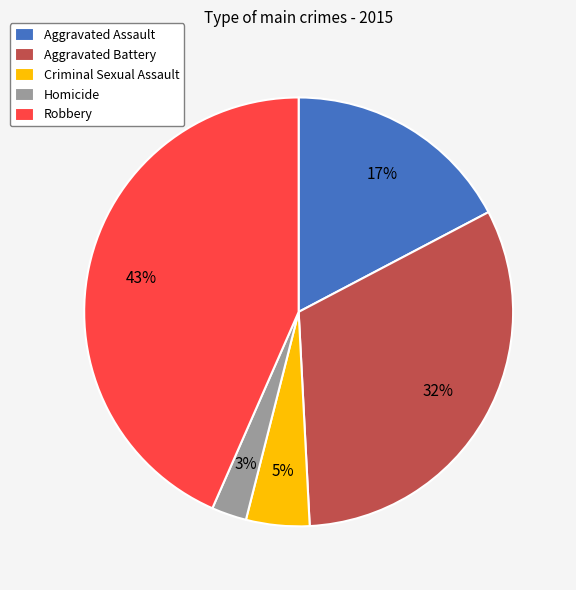

Which slice is the smallest?

Homicide